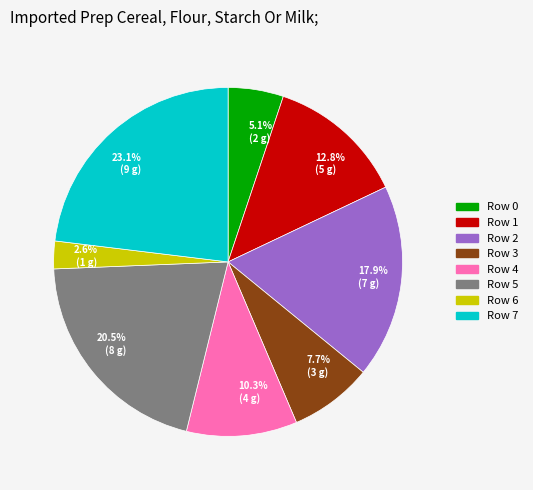

Does any single category account for the majority?

No